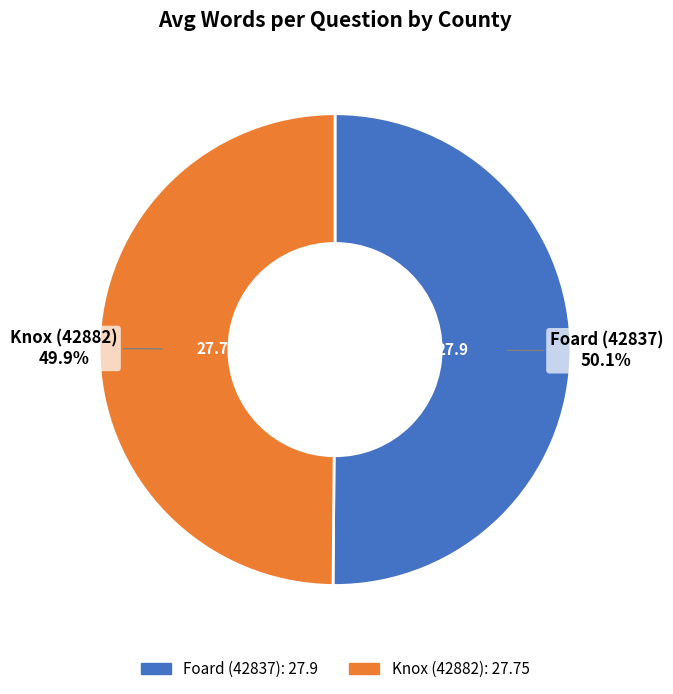

Does any single category account for the majority?

Yes